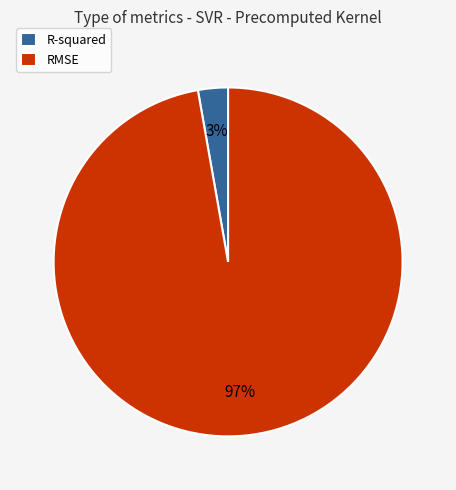

What percentage is the RMSE slice, to the nearest percent?

97%